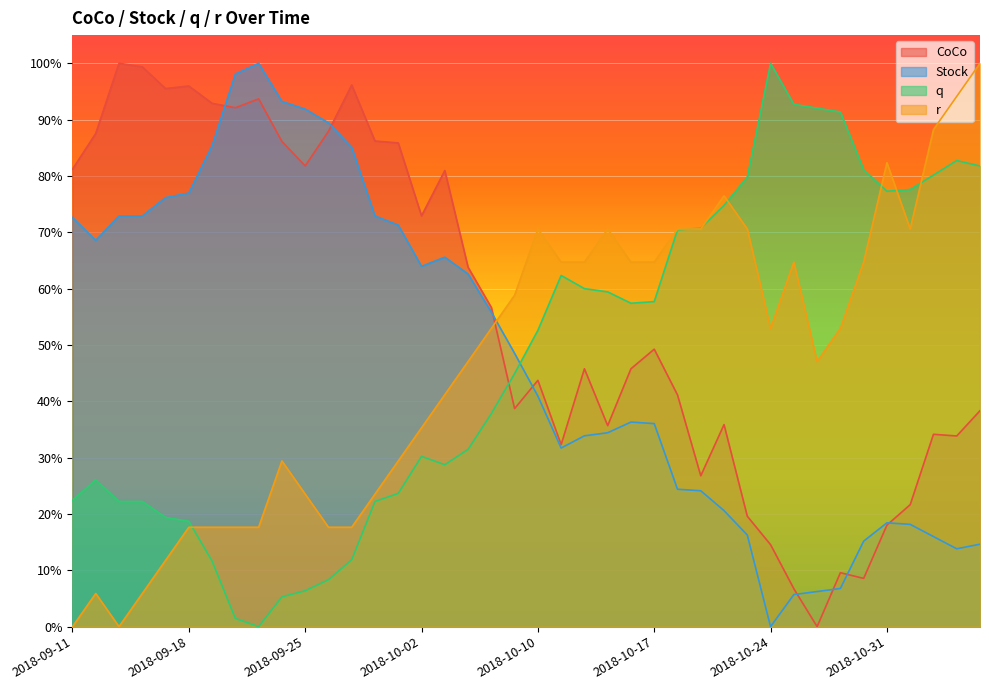

What is the difference between the Stock values at 2018-10-19 and 2018-09-12?

0.4